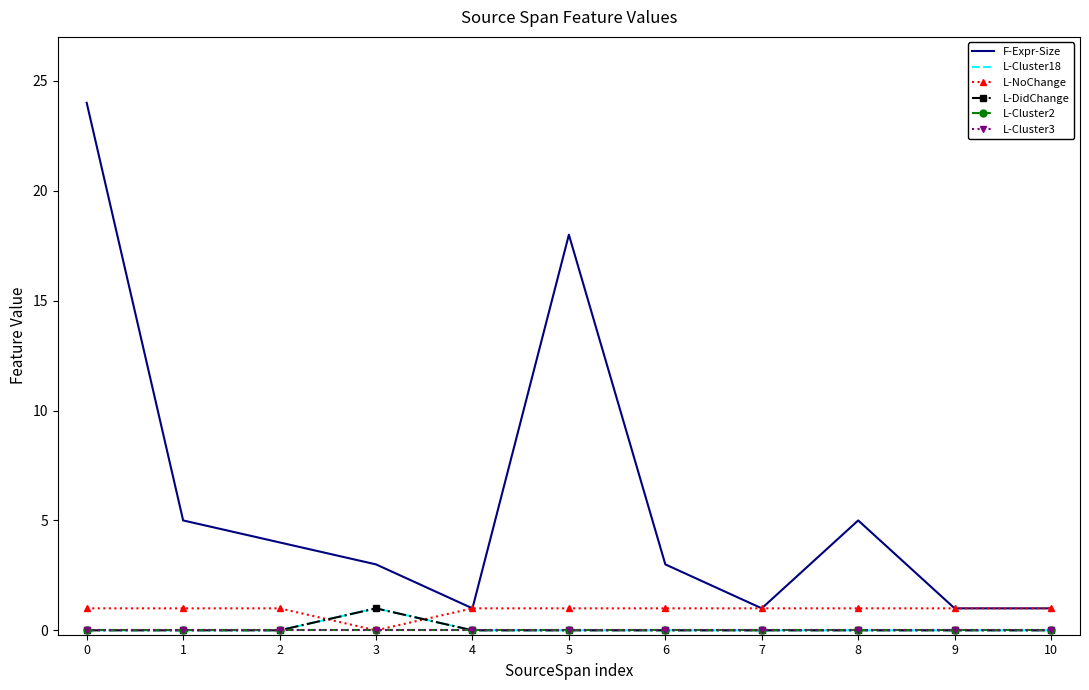

Count the number of categories in the chart.

11